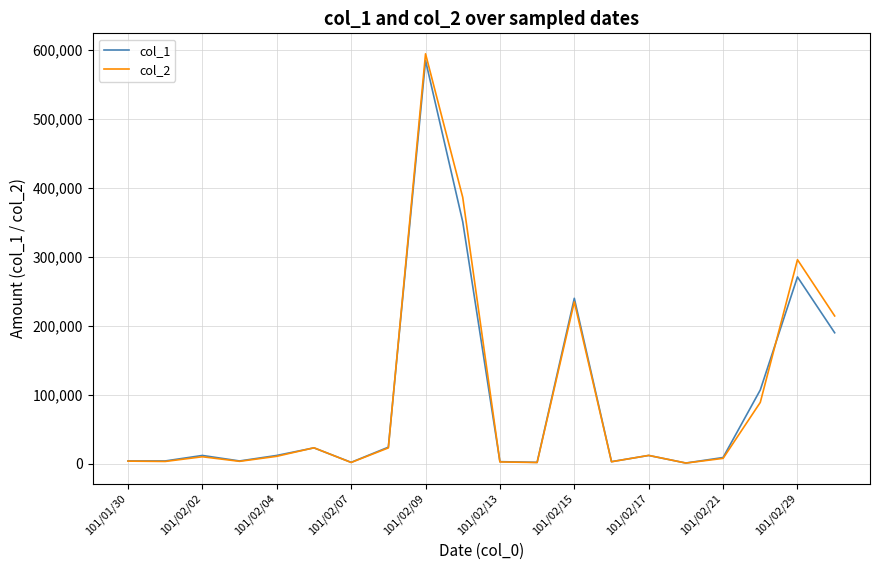

At which category does col_1 reach its first local peak?

101/02/02